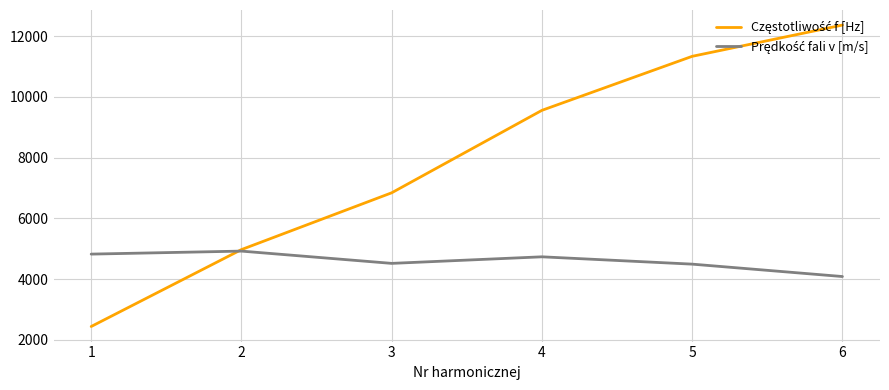

At which category is the sum across all series the highest?

6